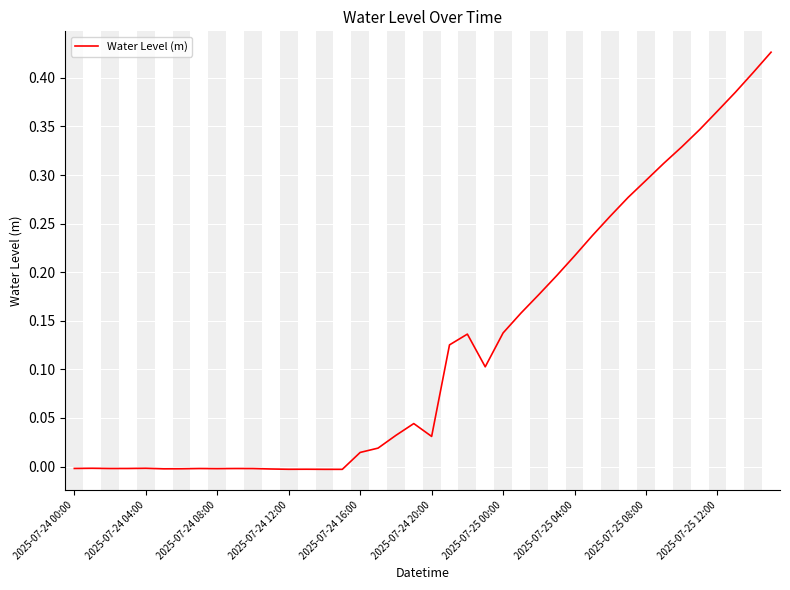

How many lines are shown in the chart?

1